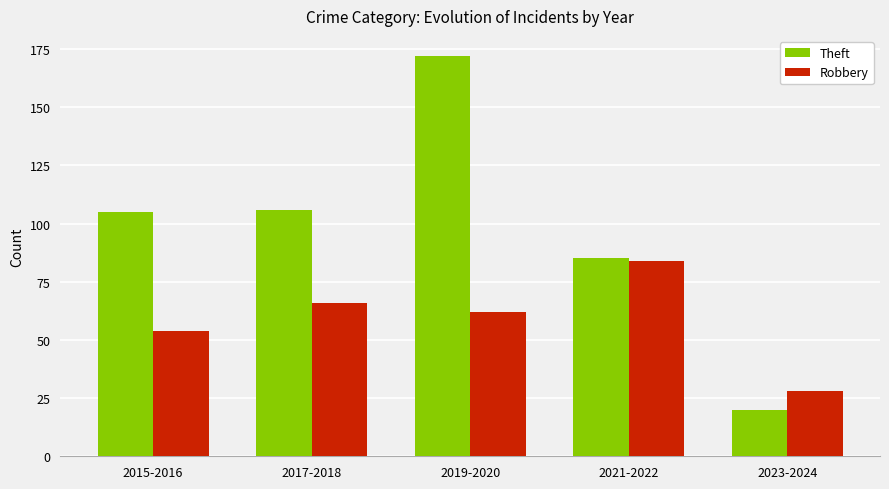

At which category is the sum across all series the highest?

2019-2020